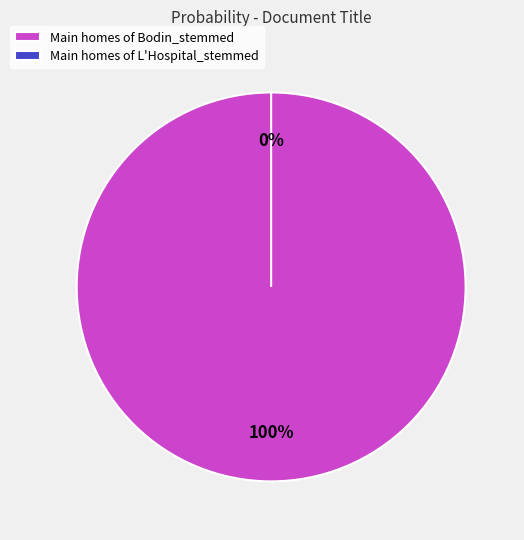

To the nearest percent, what percentage of the pie is Bodin_stemmed?

100%